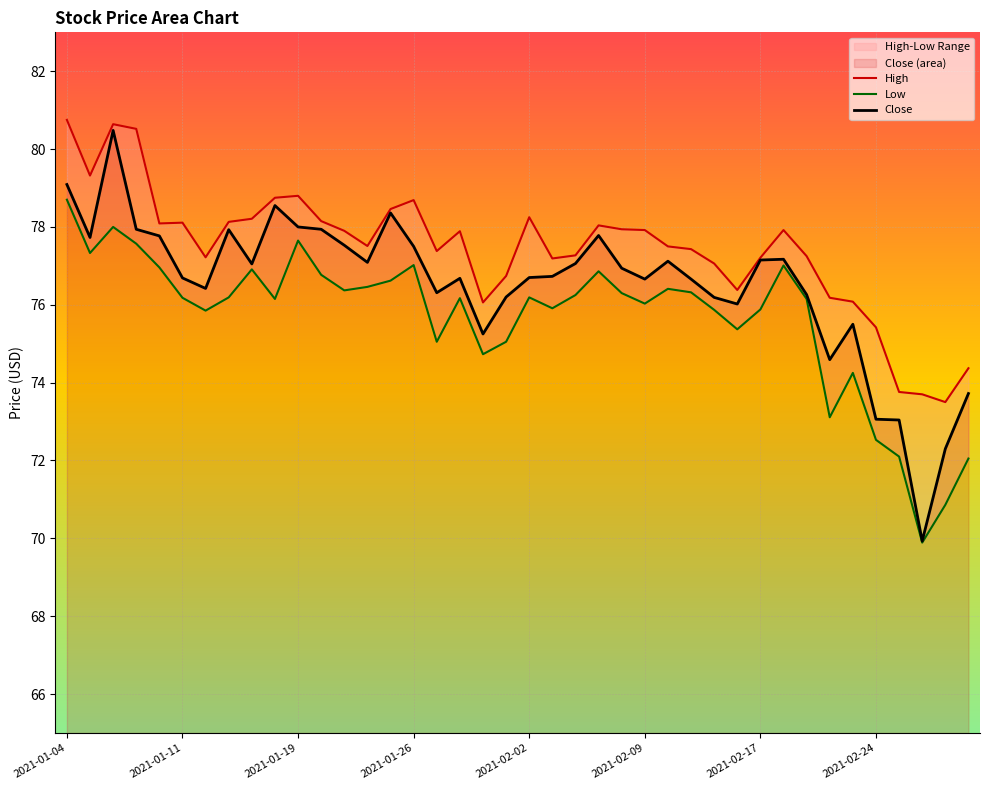

What is the minimum value for Close?

69.9